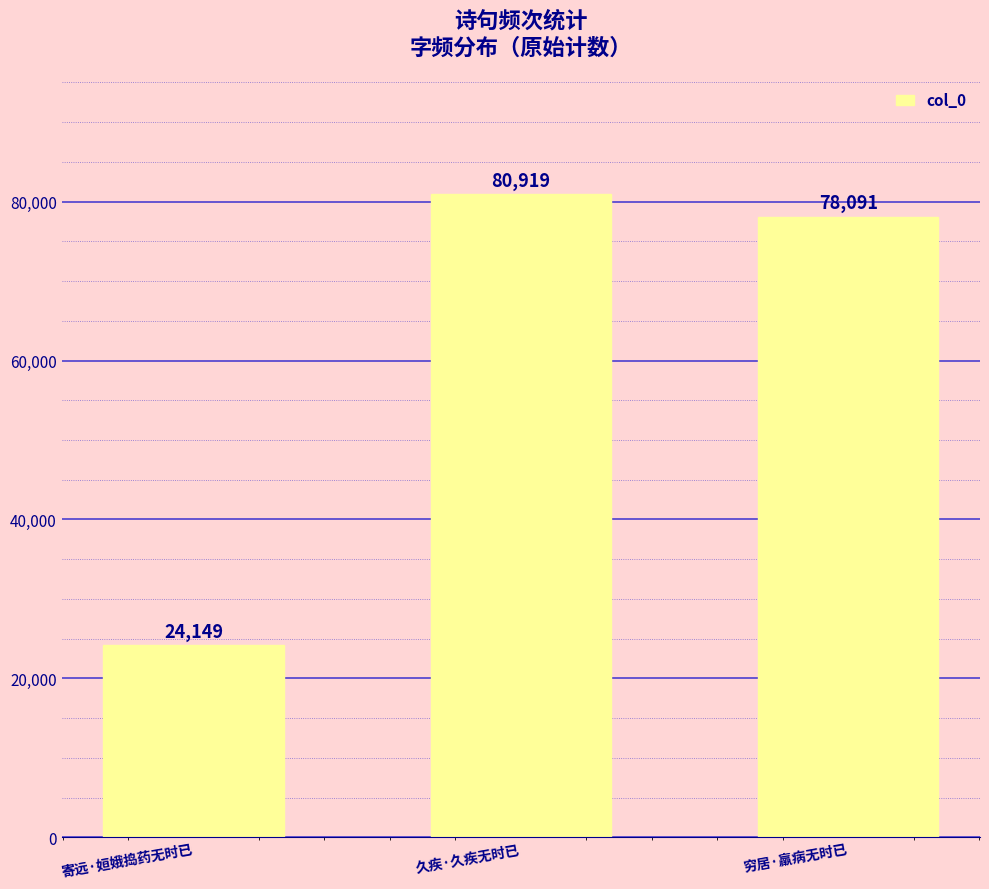

List the labels in order of value, largest first.

久疾·久疾无时已, 穷居·羸病无时已, 寄远·姮娥捣药无时已